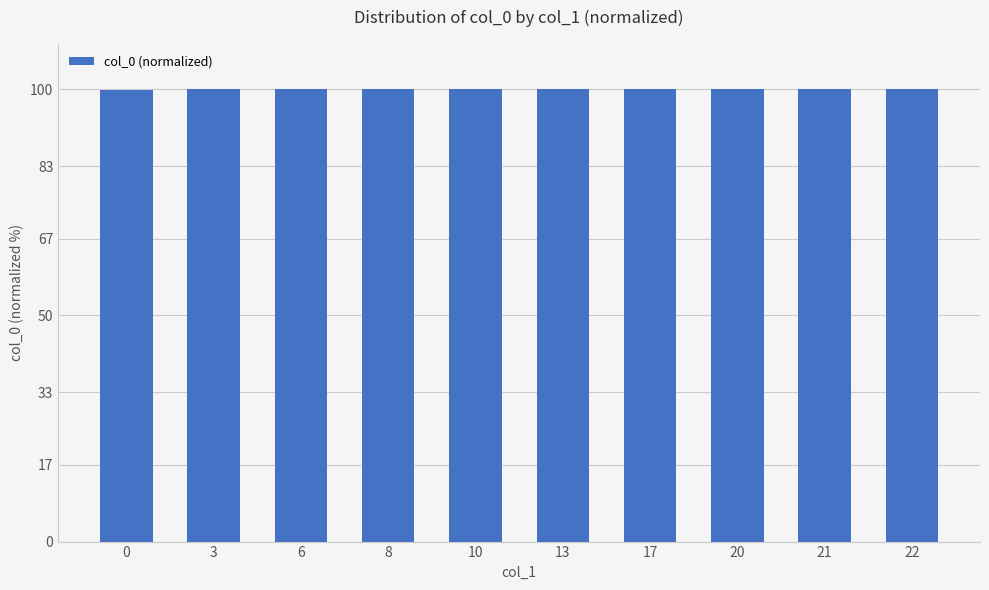

Is it true that the value at 3 is 100.0?

True